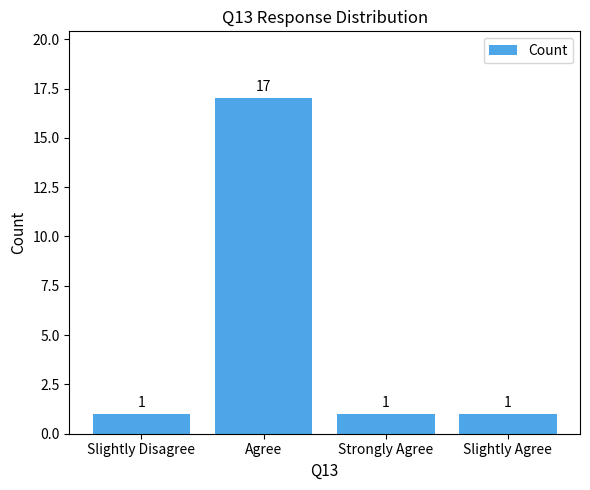

Reading left to right, what are all the values shown in this chart?

Slightly Disagree=1	Agree=17	Strongly Agree=1	Slightly Agree=1